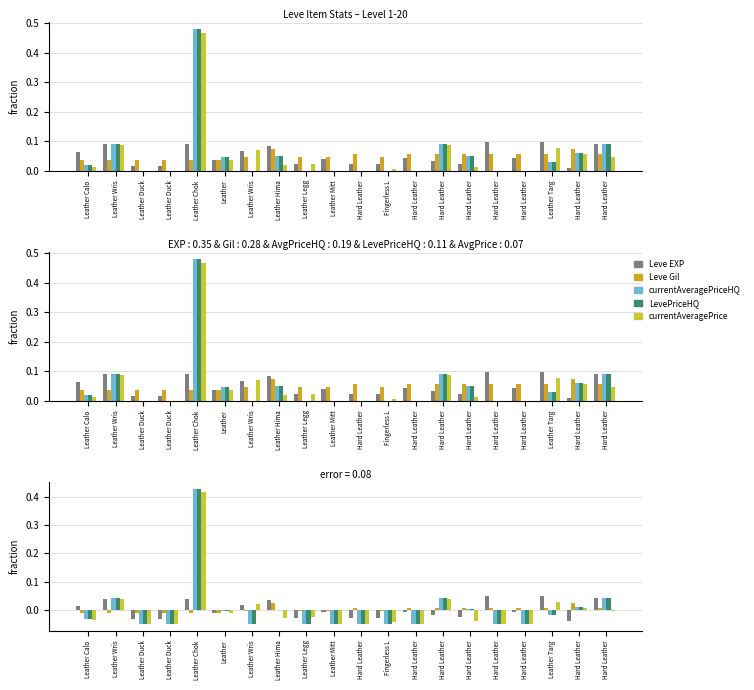

At which category does the chart reach its peak across all series?

Leather Chok